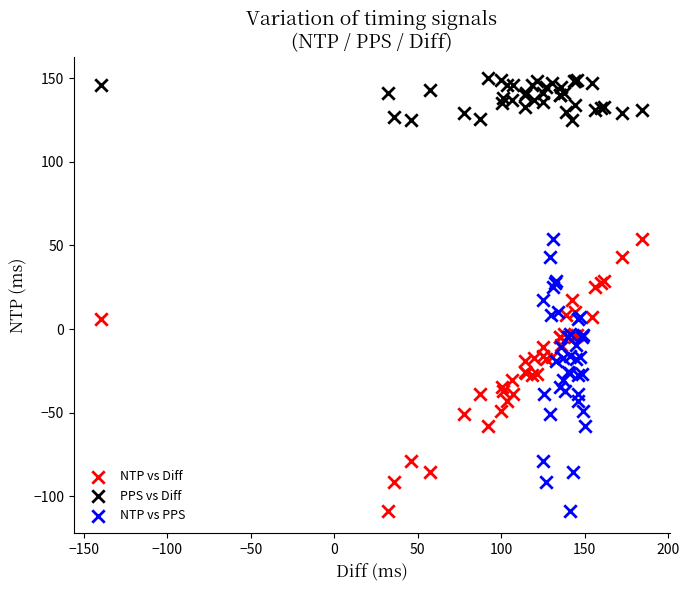

What are all the series names shown in the legend?

NTP vs Diff, PPS vs Diff, NTP vs PPS